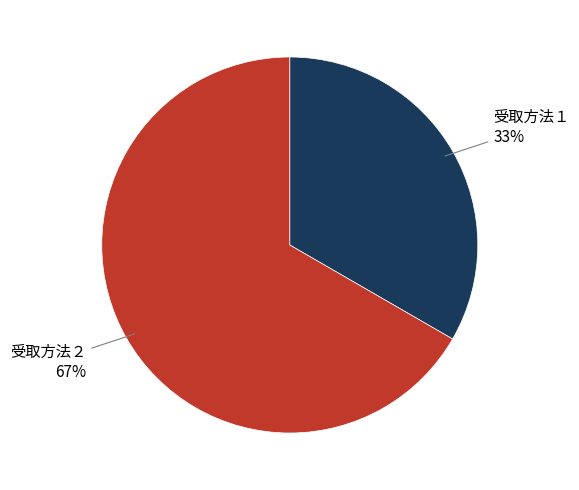

Does any single category account for the majority?

Yes